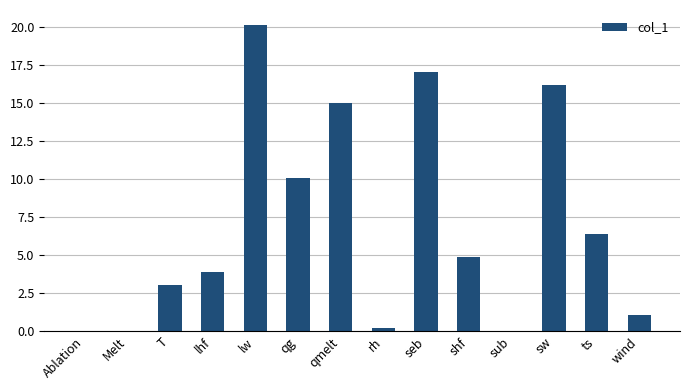

Which label corresponds to the largest value in the chart?

lw